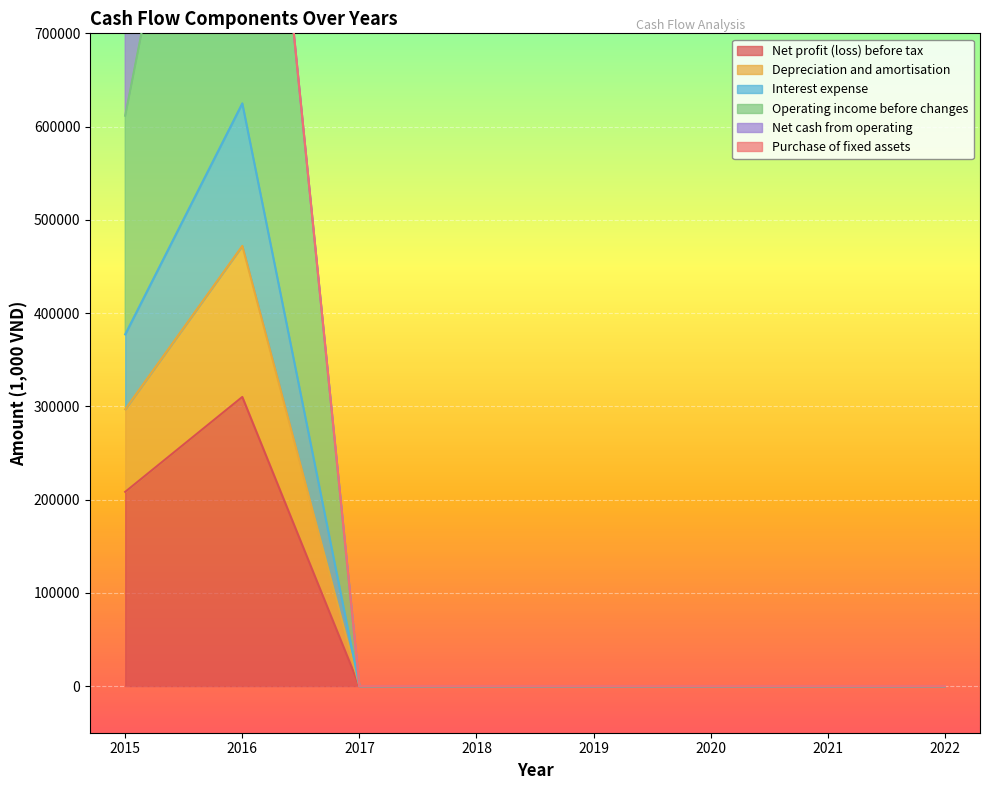

Which category has the lowest value across all series?

2017